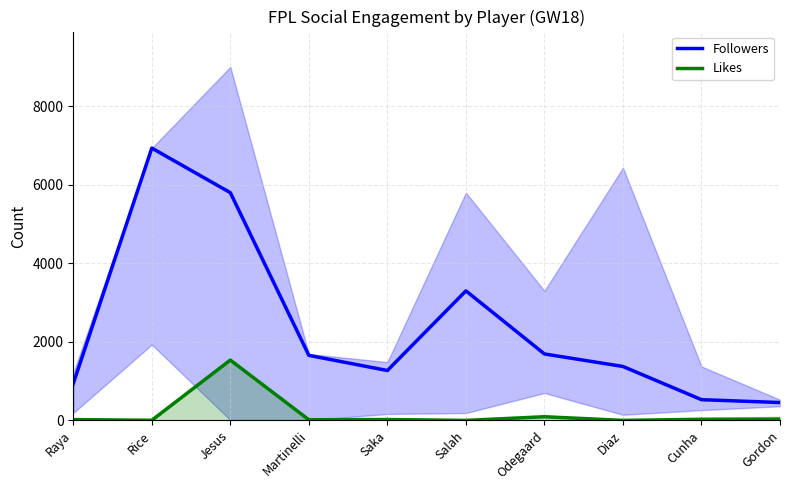

True or false: Followers and Likes cross at least once.

False